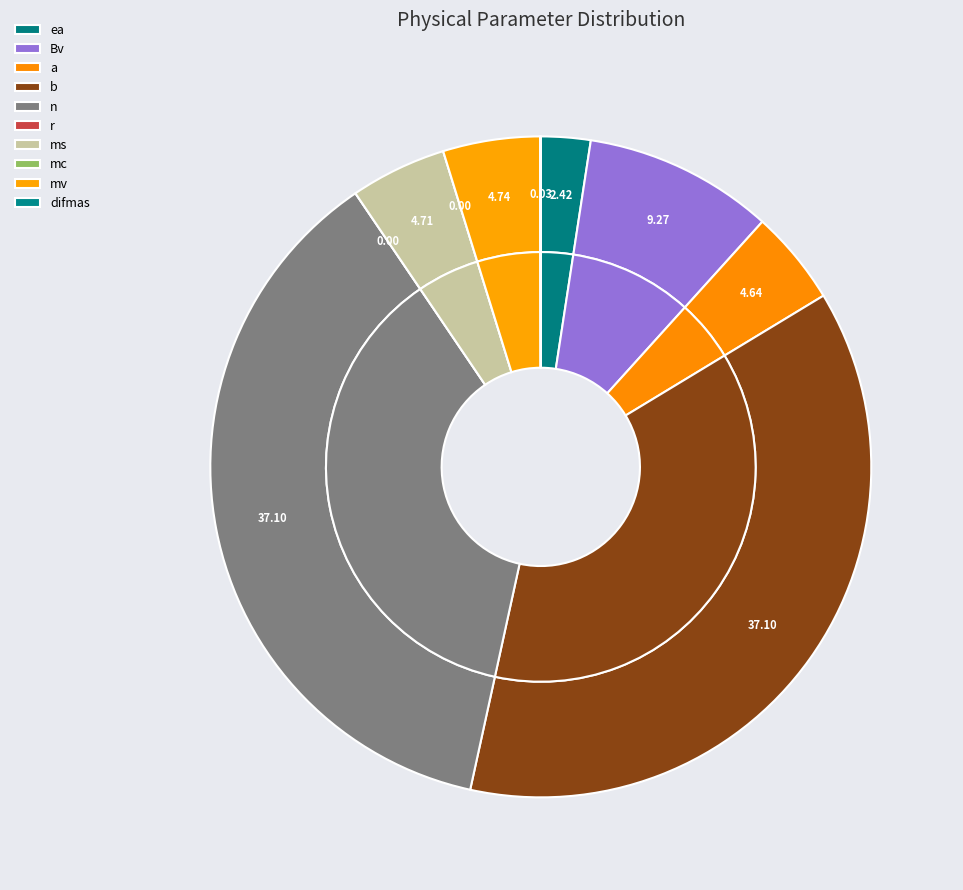

Which slice is the smallest?

r